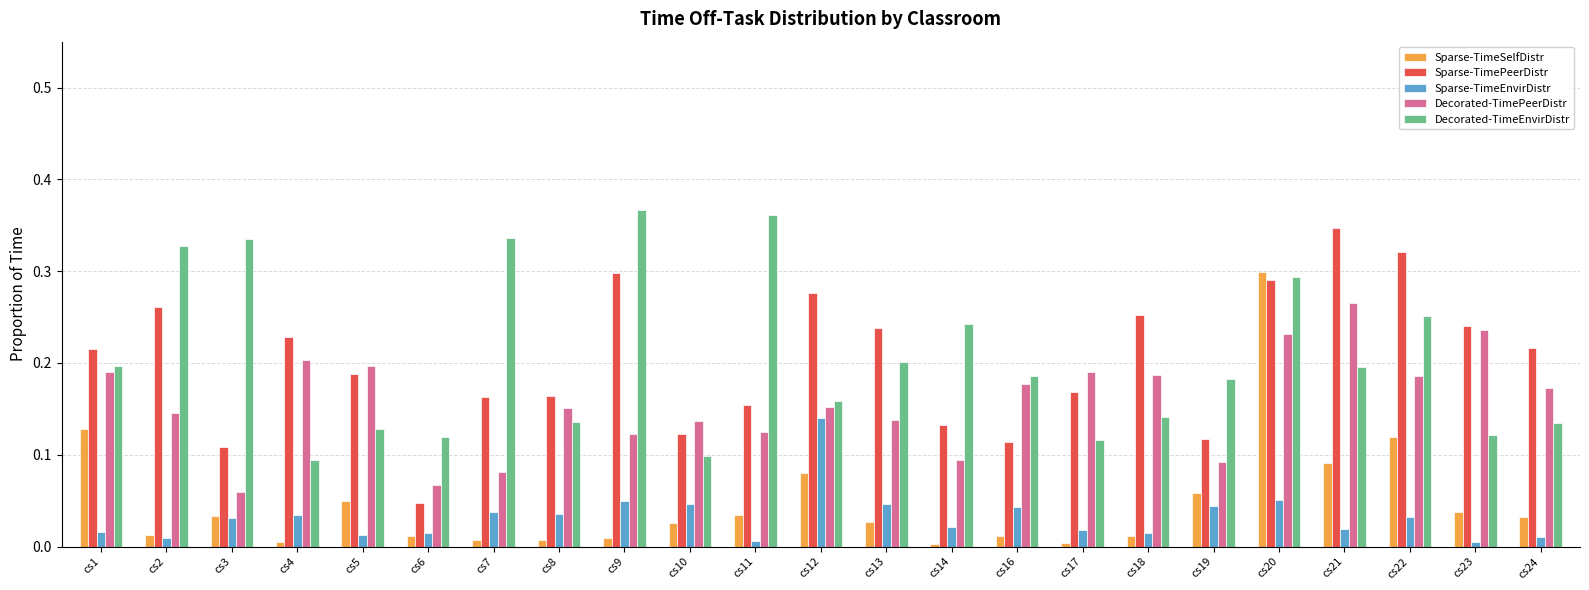

Which series changed the most between cs18 and cs19?

Sparse-TimePeerDistr